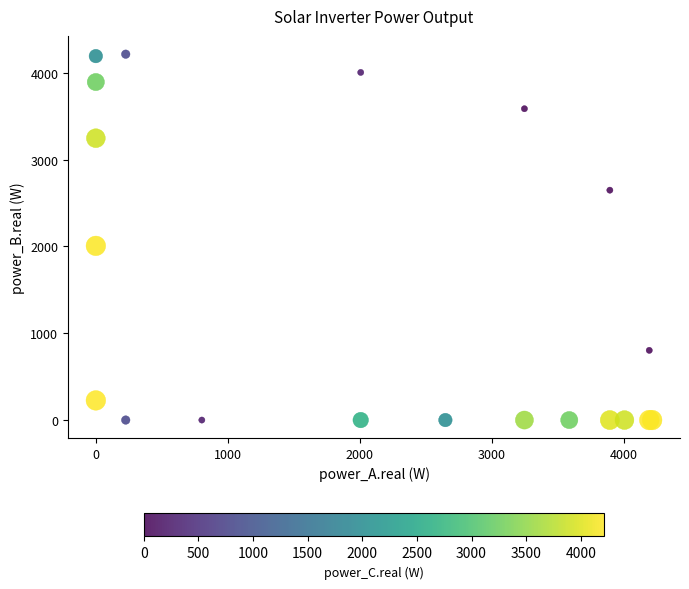

What Y value in the scatter plot is closest to 2107?

2006.6